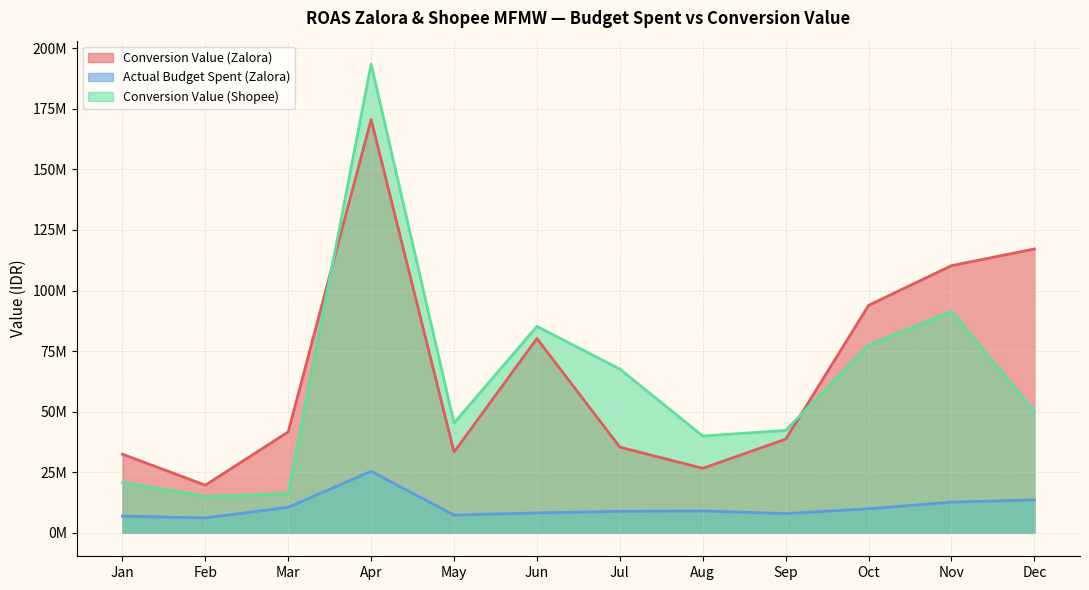

Which series has the largest range (max minus min)?

Conversion Value (Shopee)